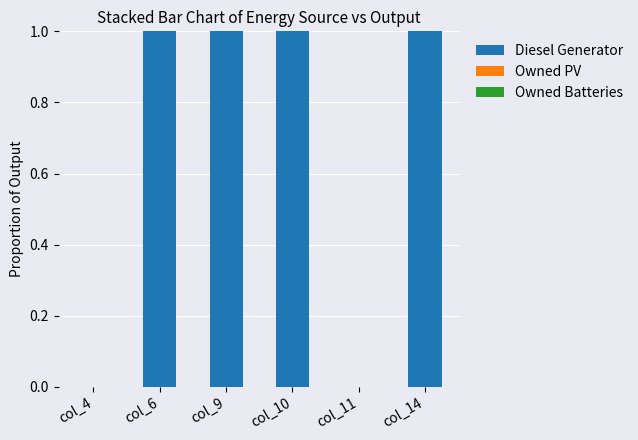

How many series are shown in this chart?

1